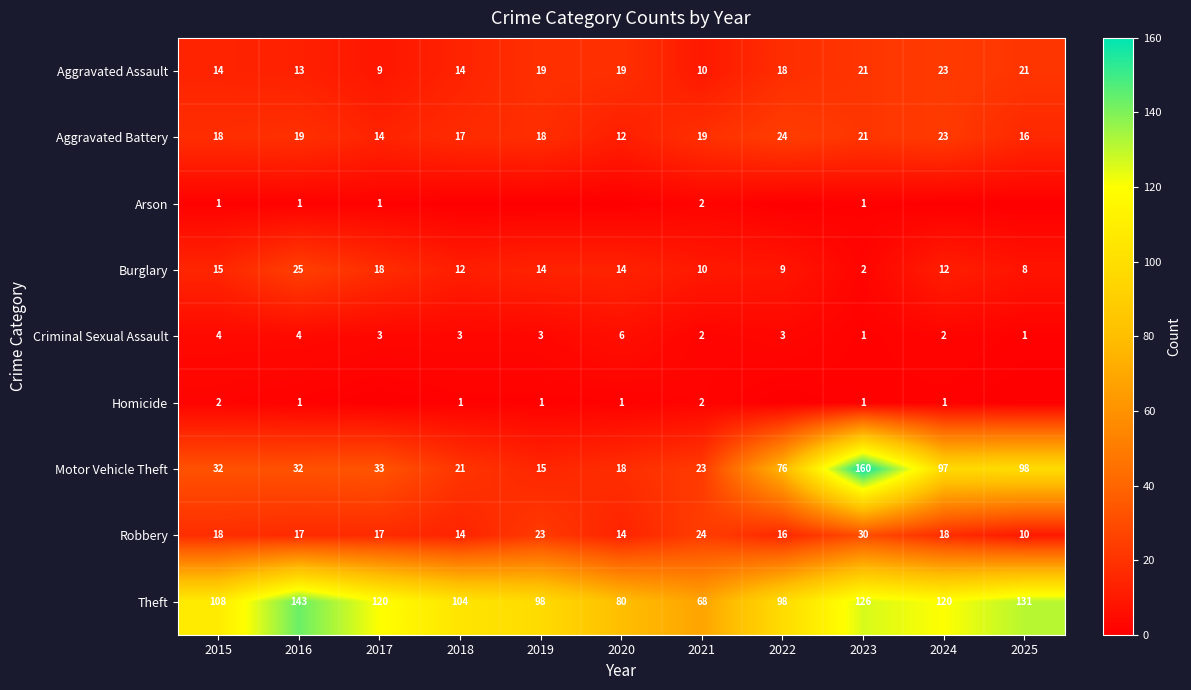

What is the difference between the Burglary values at 2024 and 2017?

6